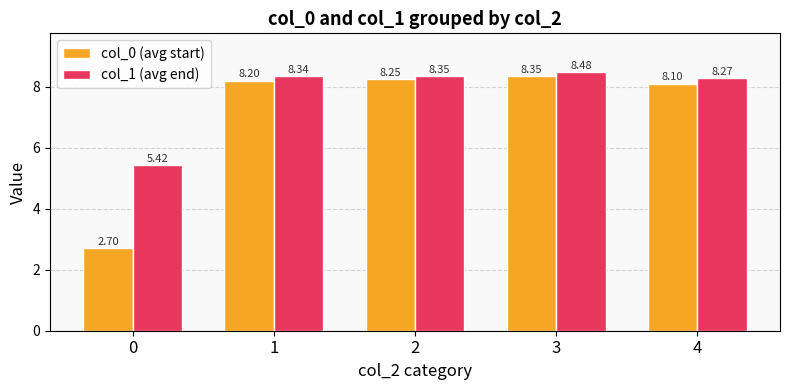

Is it true that col_1 (avg end) equals 13.4 at 2?

False